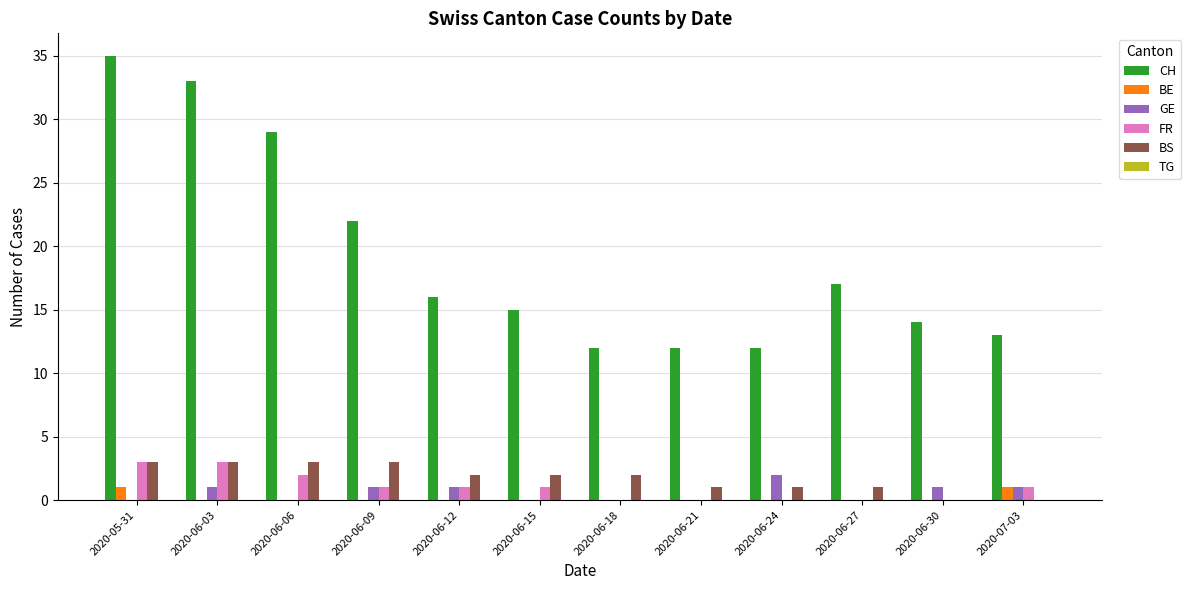

Which series has the largest range (max minus min)?

CH